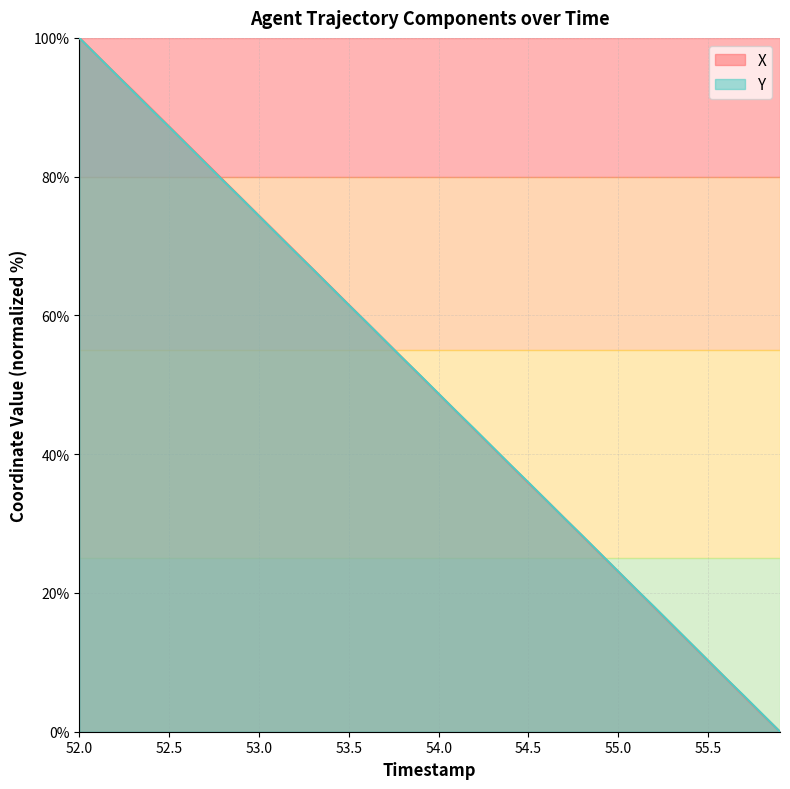

What is the difference between the maximum and minimum values in the Y series?

100.0